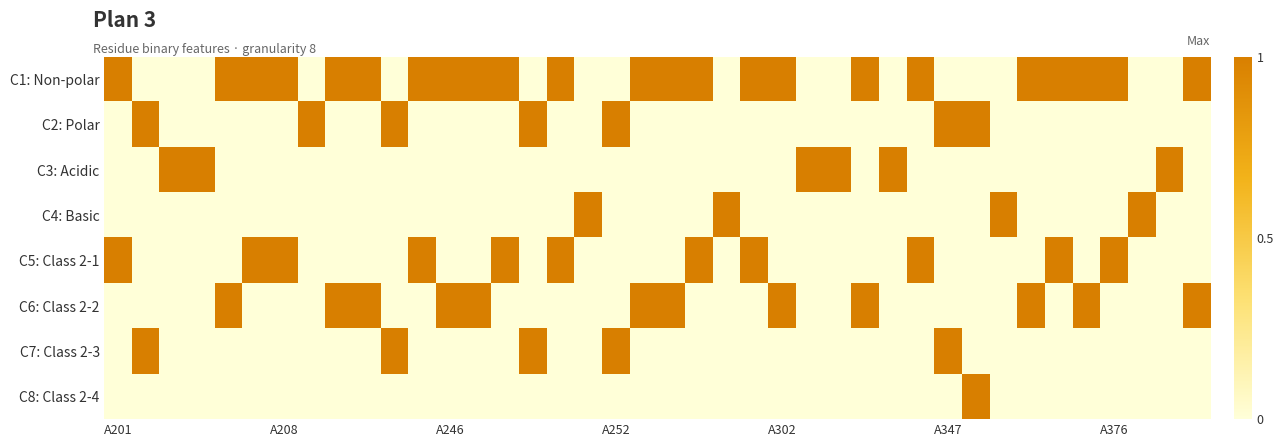

At which category is the sum across all series the highest?

A201